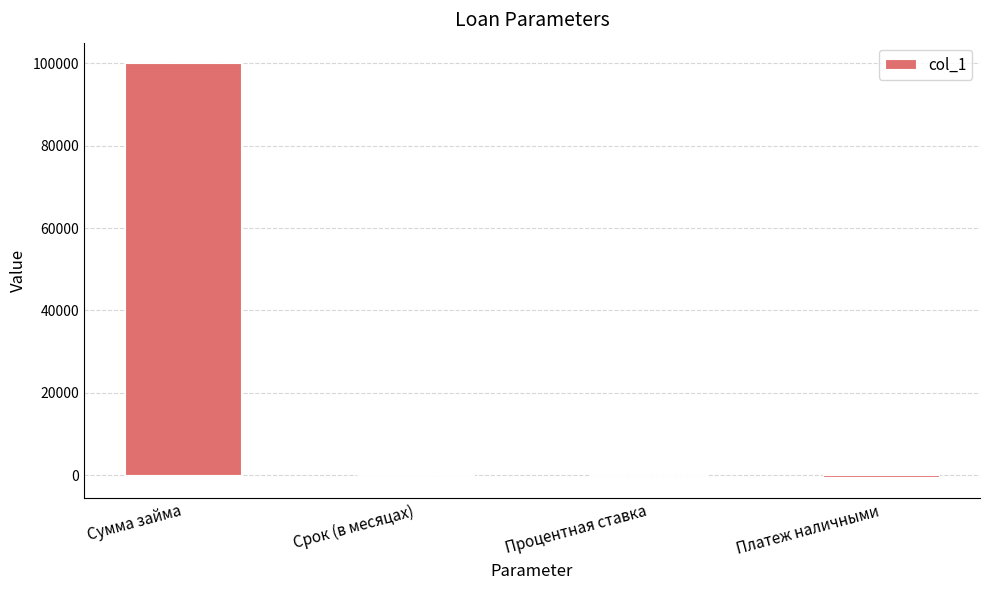

The value at Сумма займа is 59800.6. True or false?

False